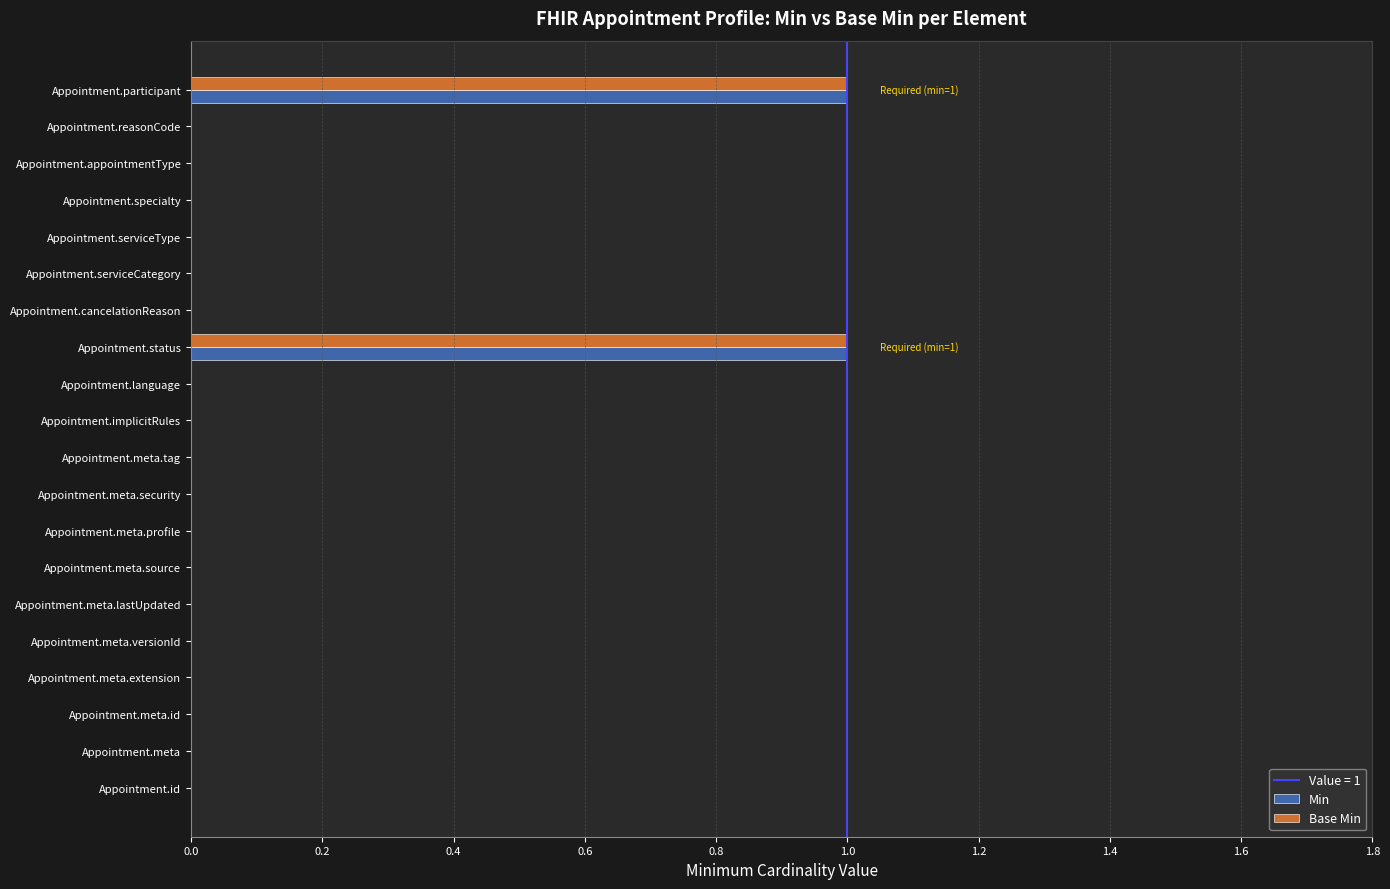

Is it true that Min equals 0 at Appointment.implicitRules?

True